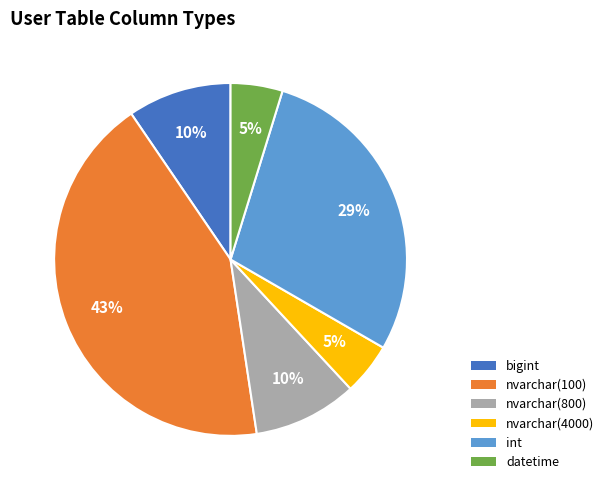

Which slice is the largest?

nvarchar(100)